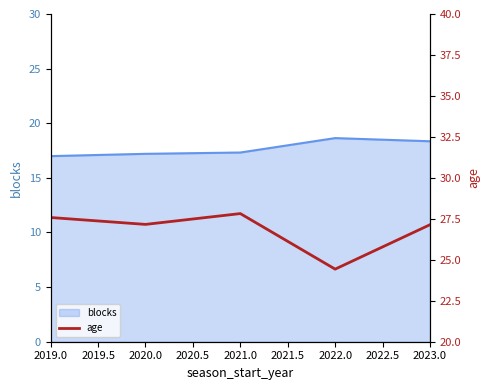

True or false: blocks has a value of 30.3 at 2022.0.

False